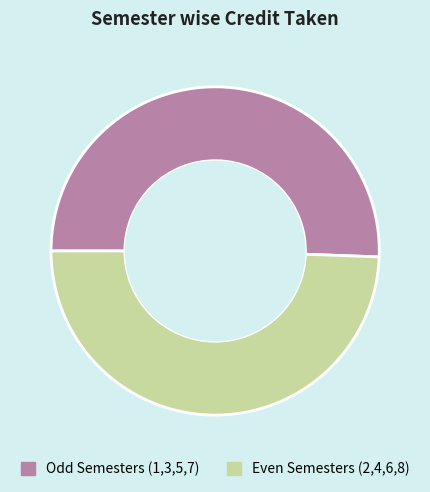

Rank the categories by value from highest to lowest.

Odd Semesters (1,3,5,7), Even Semesters (2,4,6,8)